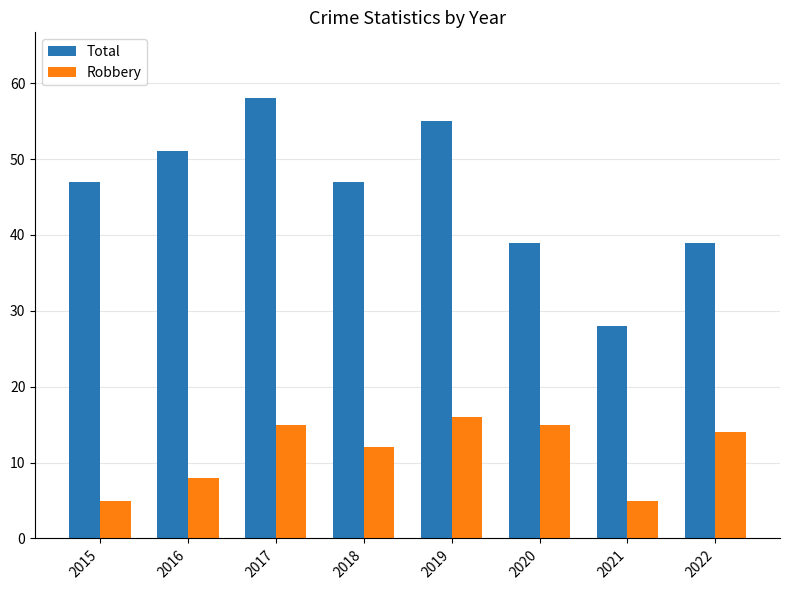

What are all the series names shown in the legend?

Total, Robbery